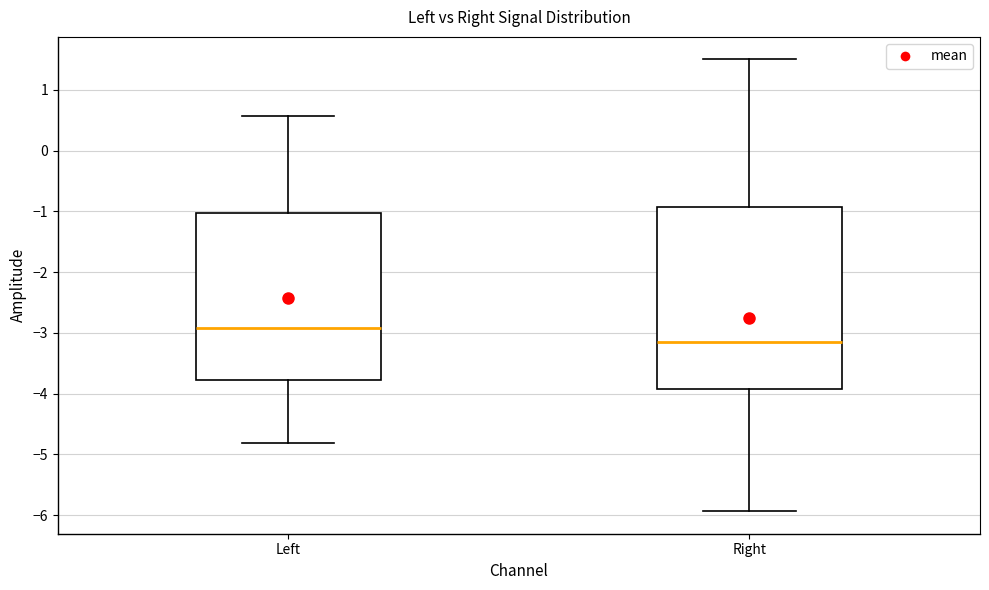

Reading left to right, read every box against the y-axis: the position of its median line, the range the box covers, and the ends of its whiskers. The values are not printed on the chart, so give them approximately, as read against the axis.

Left: median -2.9, box -3.8 to -1.0, whiskers -4.8 to 0.6
Right: median -3.2, box -3.9 to -0.9, whiskers -5.9 to 1.5